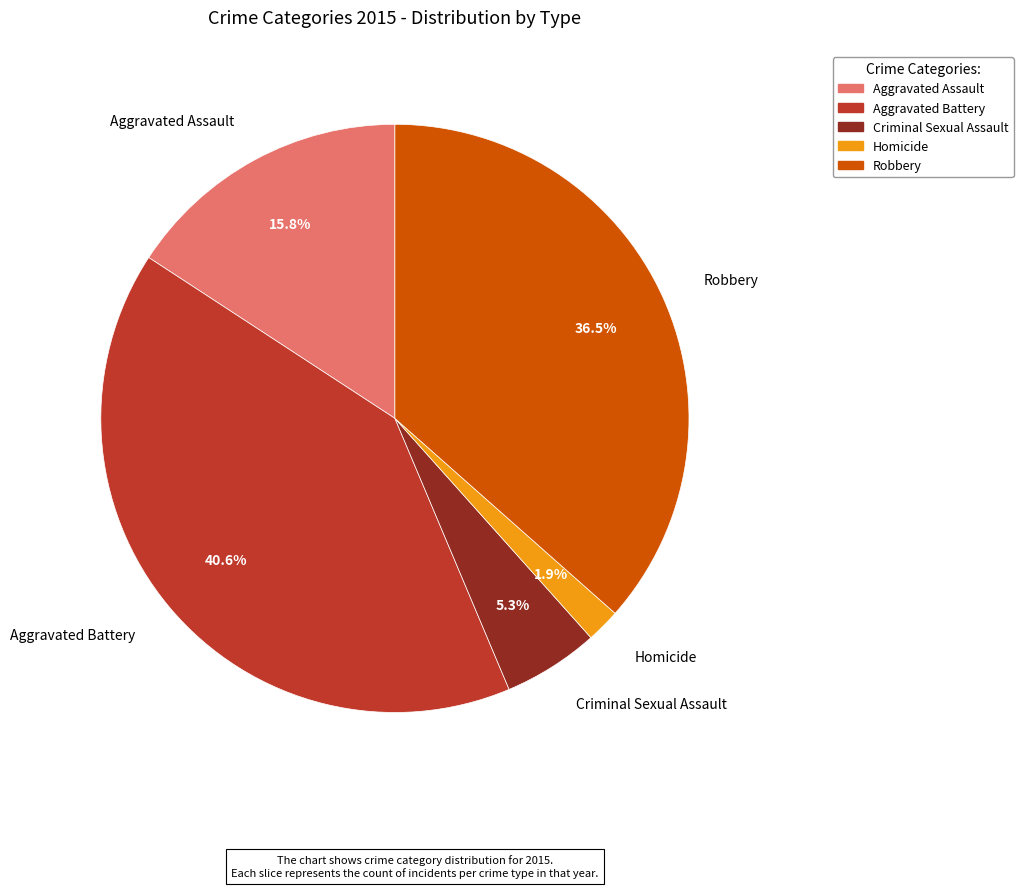

Do Aggravated Assault and Homicide together represent more than half of the pie?

No